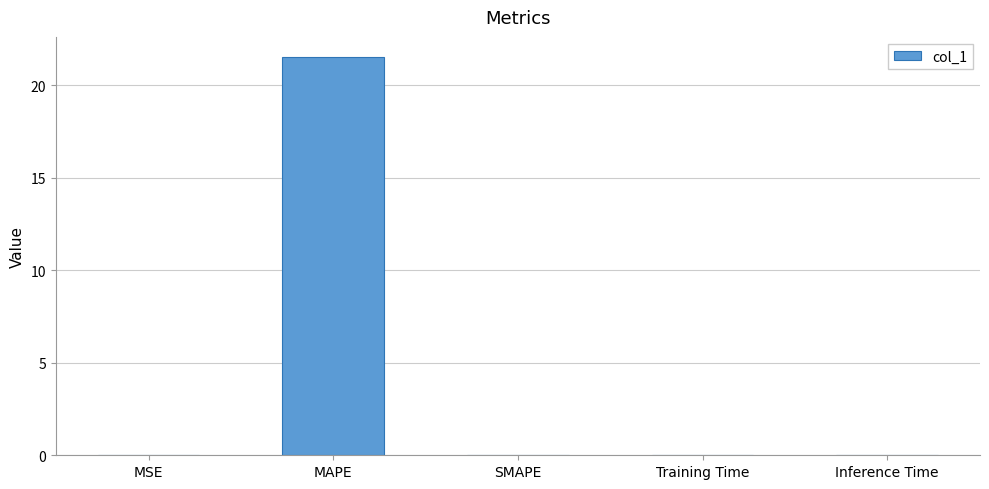

How many data points does each series have?

5